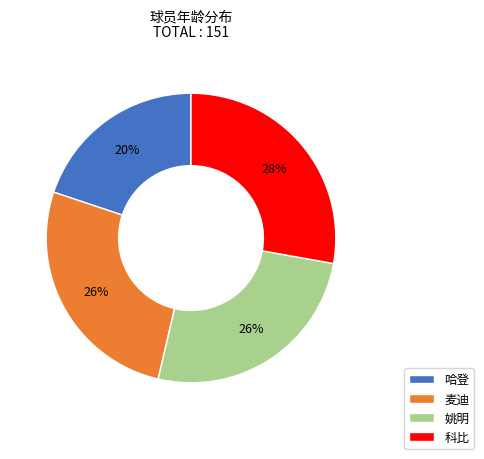

To the nearest percent, what is the difference between the largest and smallest slice percentages?

8%